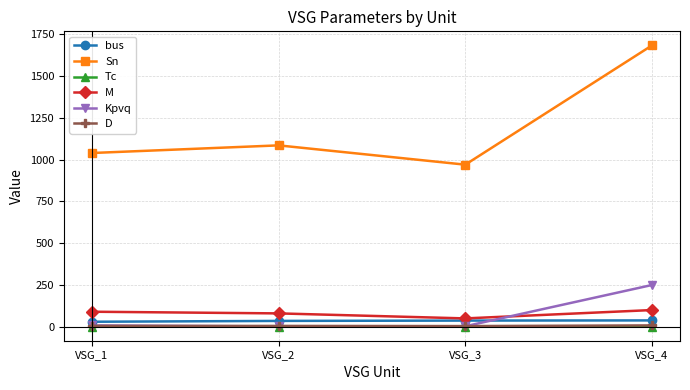

True or false: M and D cross at least once.

False